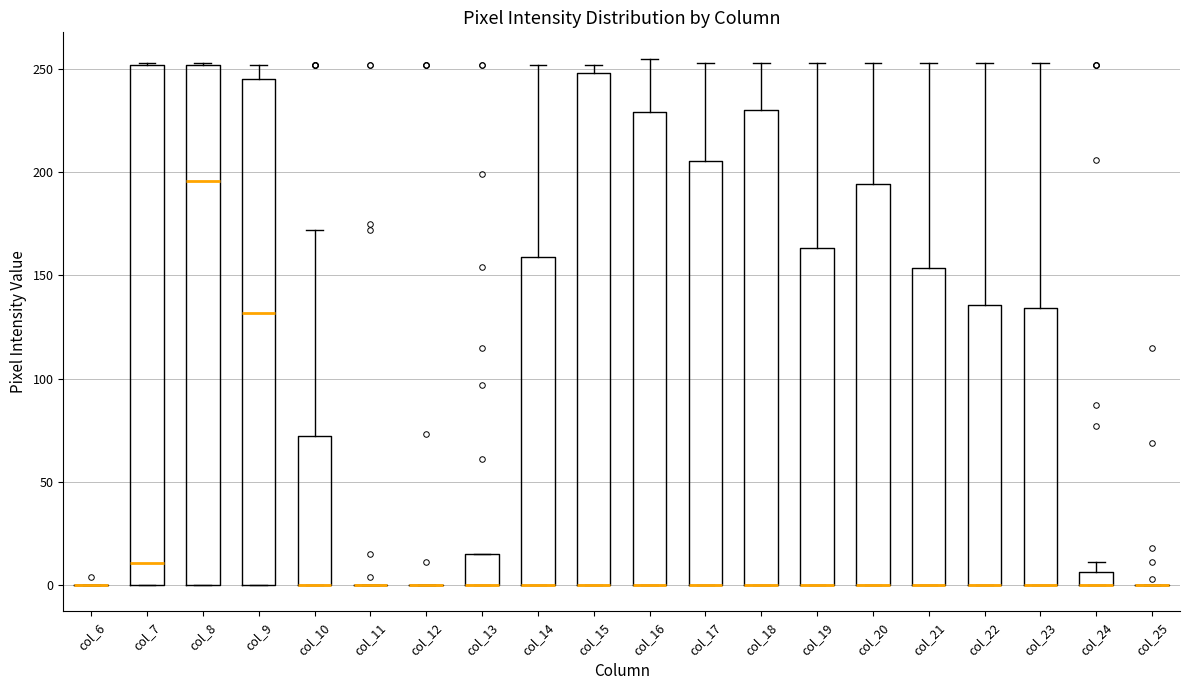

Where is the upper edge of the box for col_9 on the y-axis? The values are not printed on the chart, so give them approximately, as read against the axis.

245